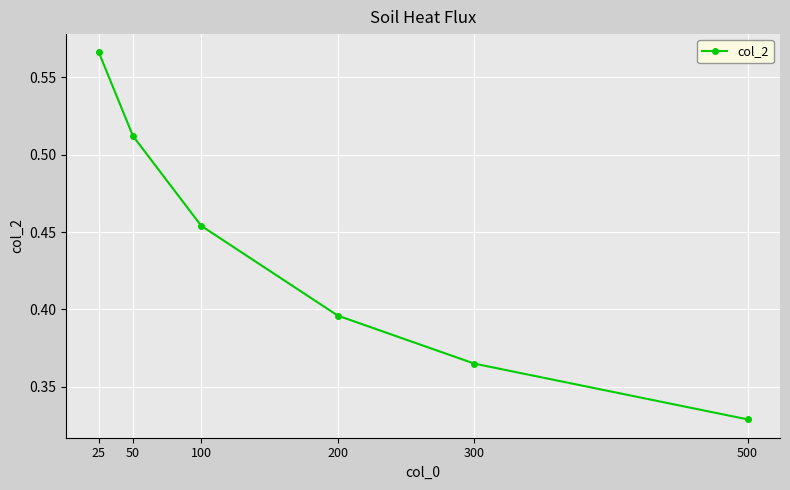

Which label corresponds to the smallest value in the chart?

500